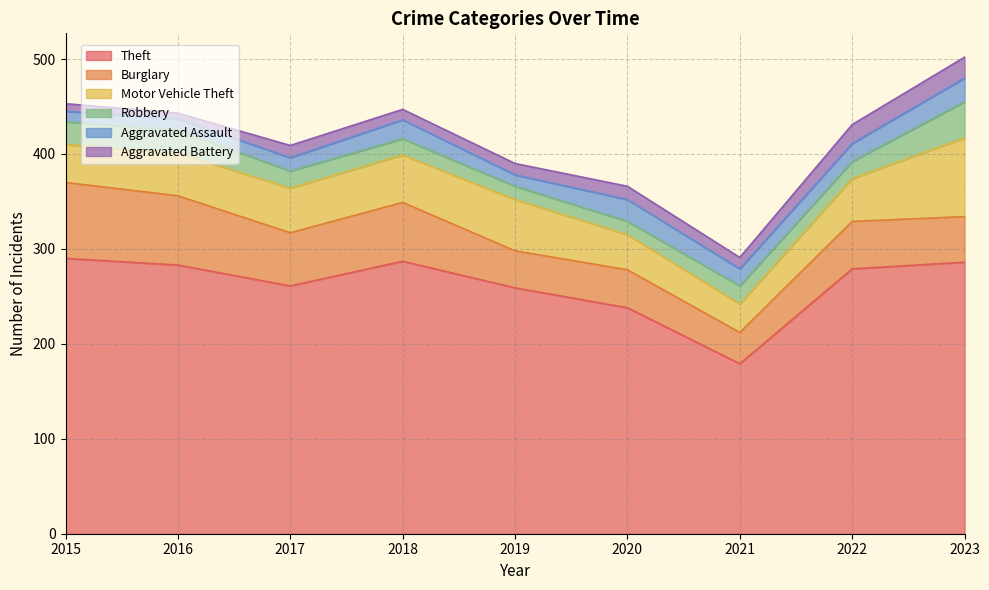

Is the value of Aggravated Assault at 2020 greater than the value of Theft at 2021?

No